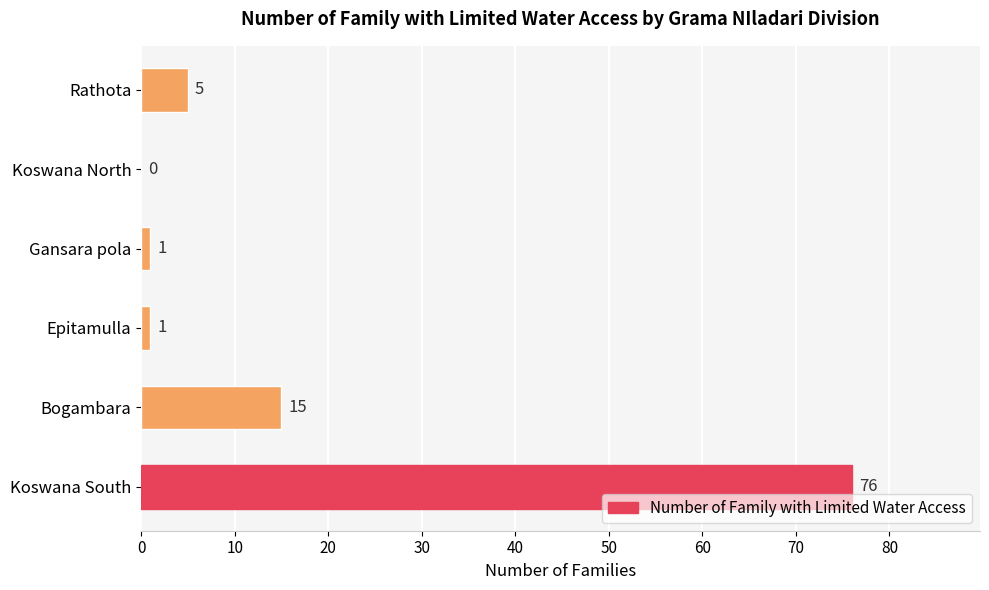

True or false: the data shows 1 at Epitamulla.

True